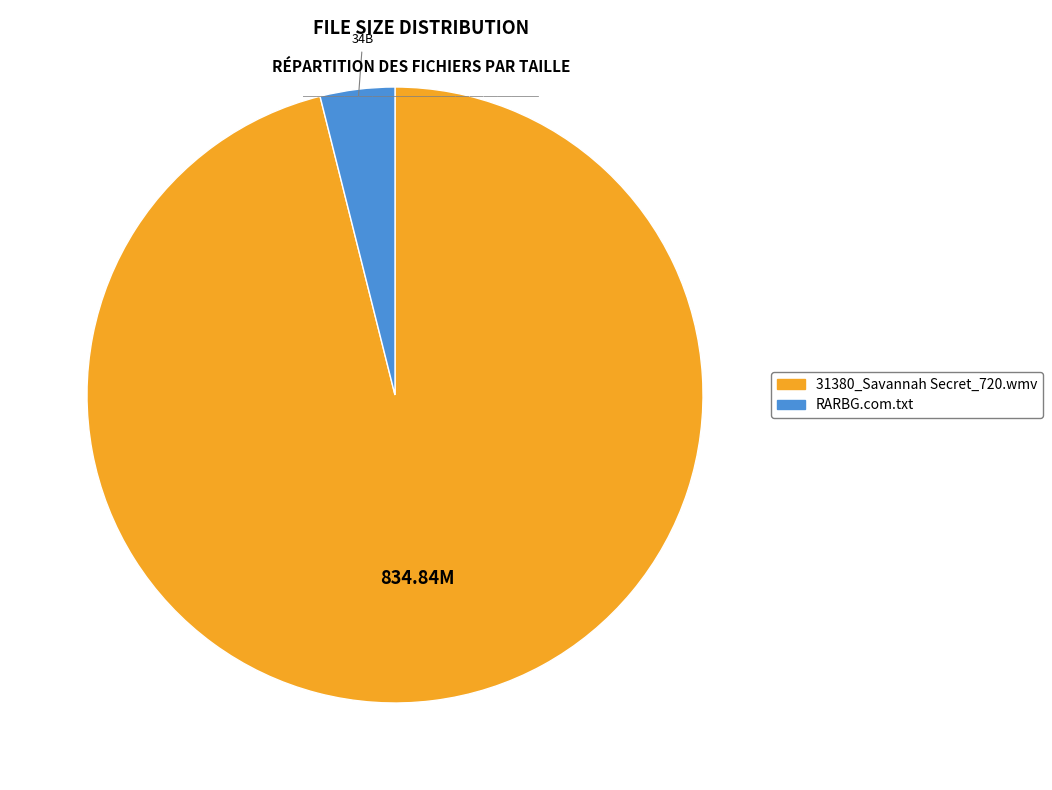

Does RARBG.com.txt represent more than half of the total?

No